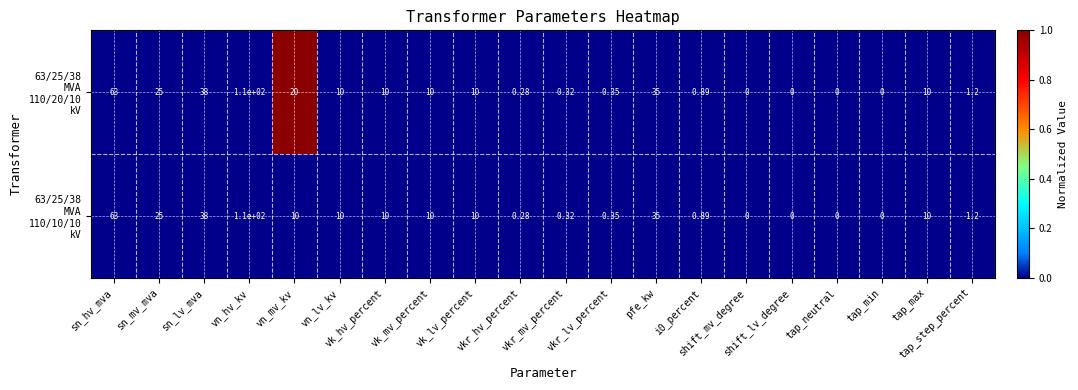

How many categories are shown in the chart?

20